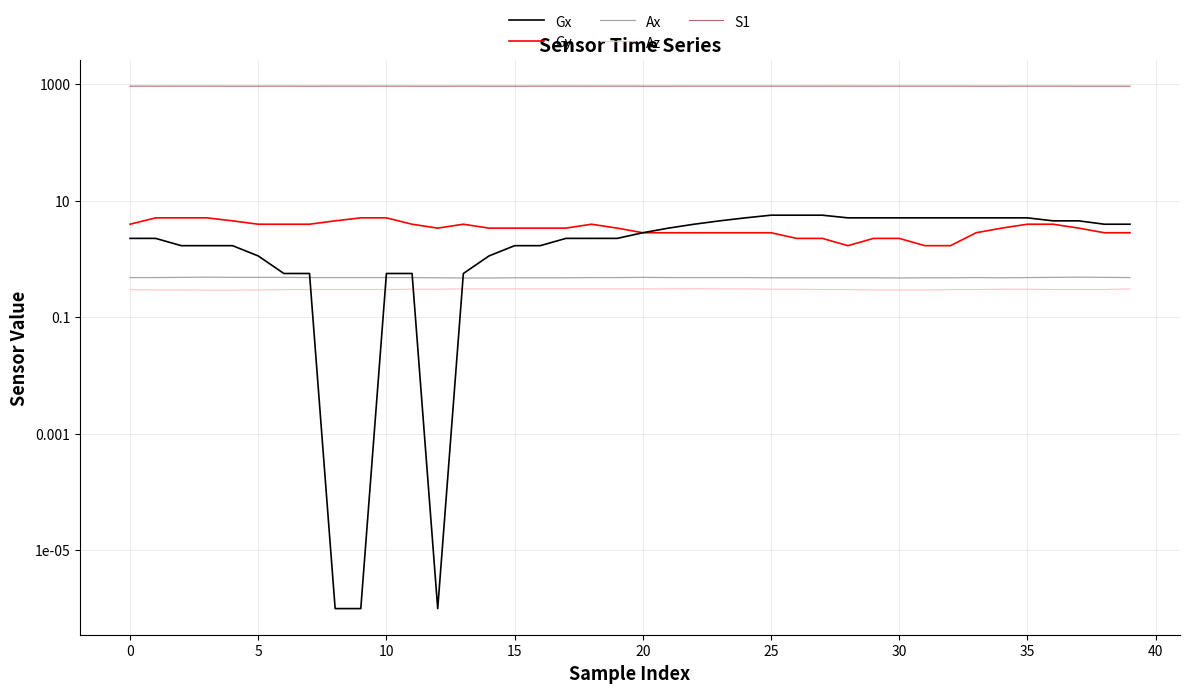

True or false: Az and S1 cross at least once.

False